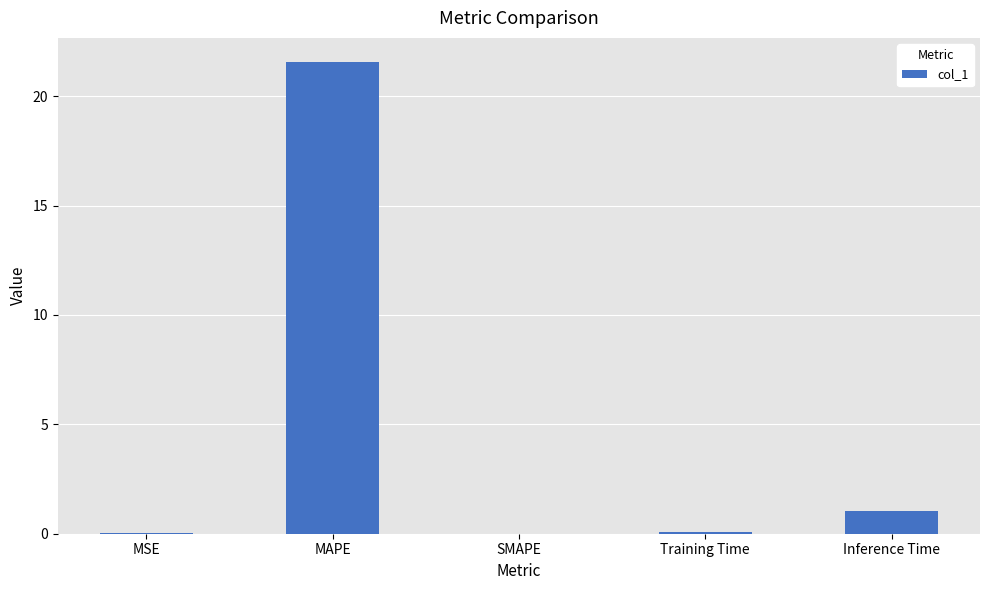

Which has a higher value, Training Time or MAPE?

MAPE